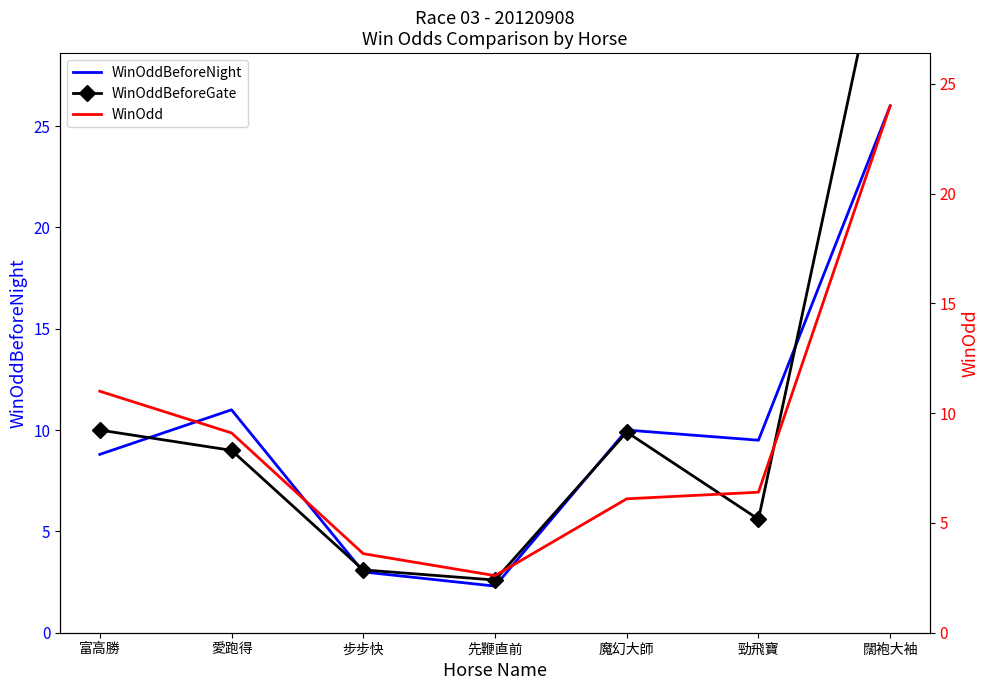

What is the difference between the second highest and second lowest values in the WinOdd series?

7.4